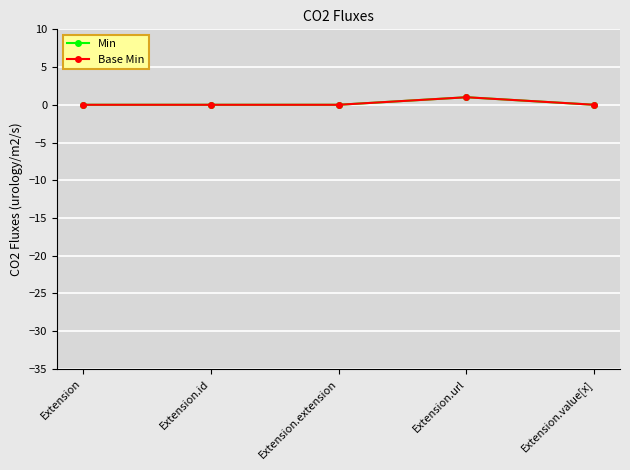

Does the chart have visible grid lines?

Yes